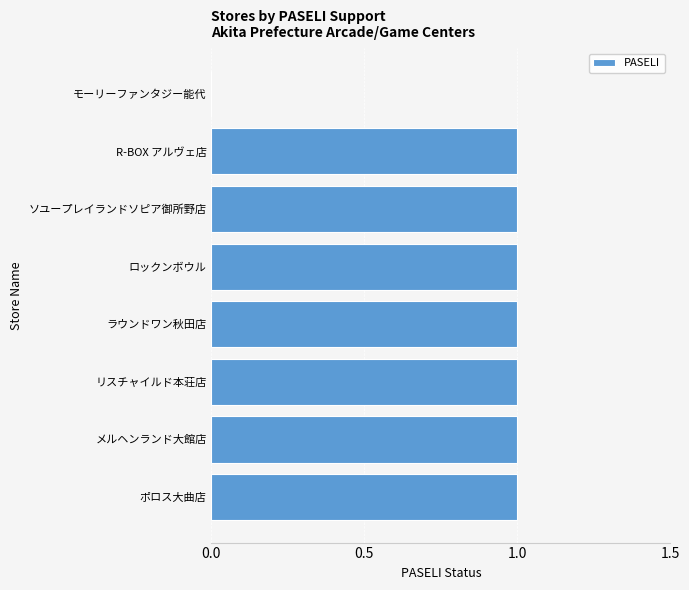

Where is the data nearest to the value 0?

モーリーファンタジー能代